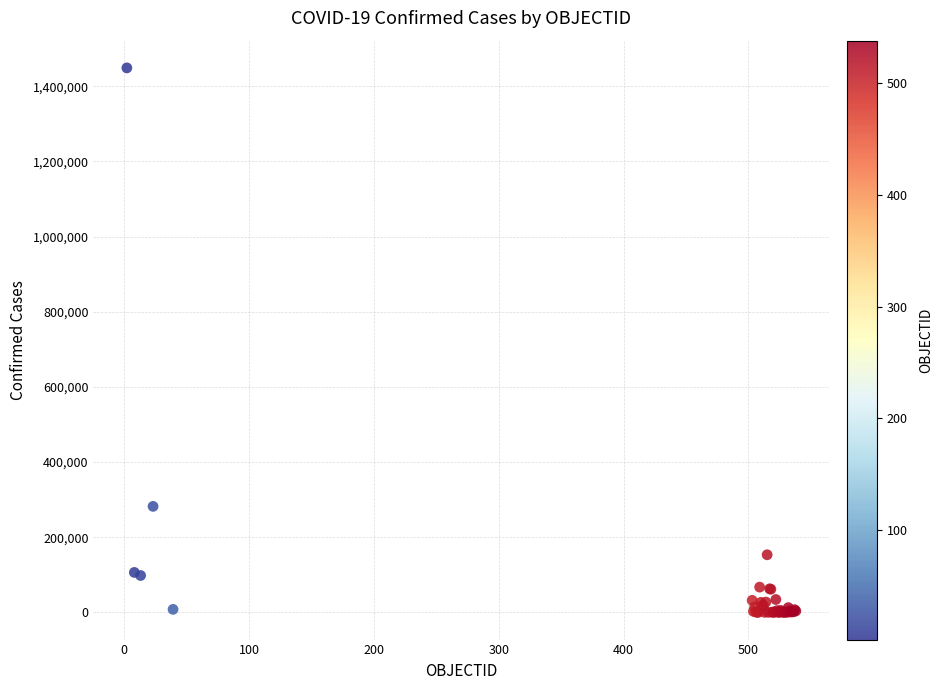

What Y value in the scatter plot is closest to 724390?

282043